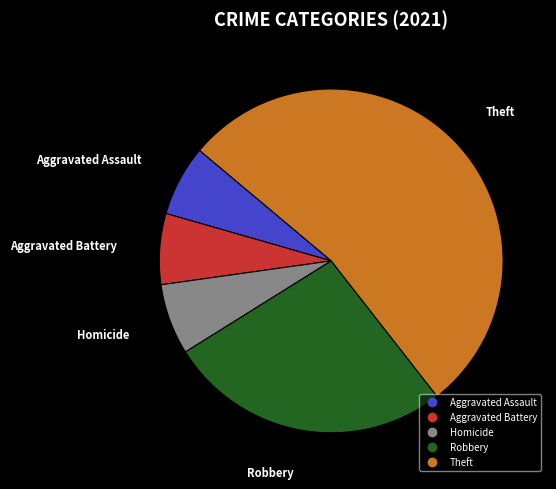

Which has a higher value, Theft or Robbery?

Theft